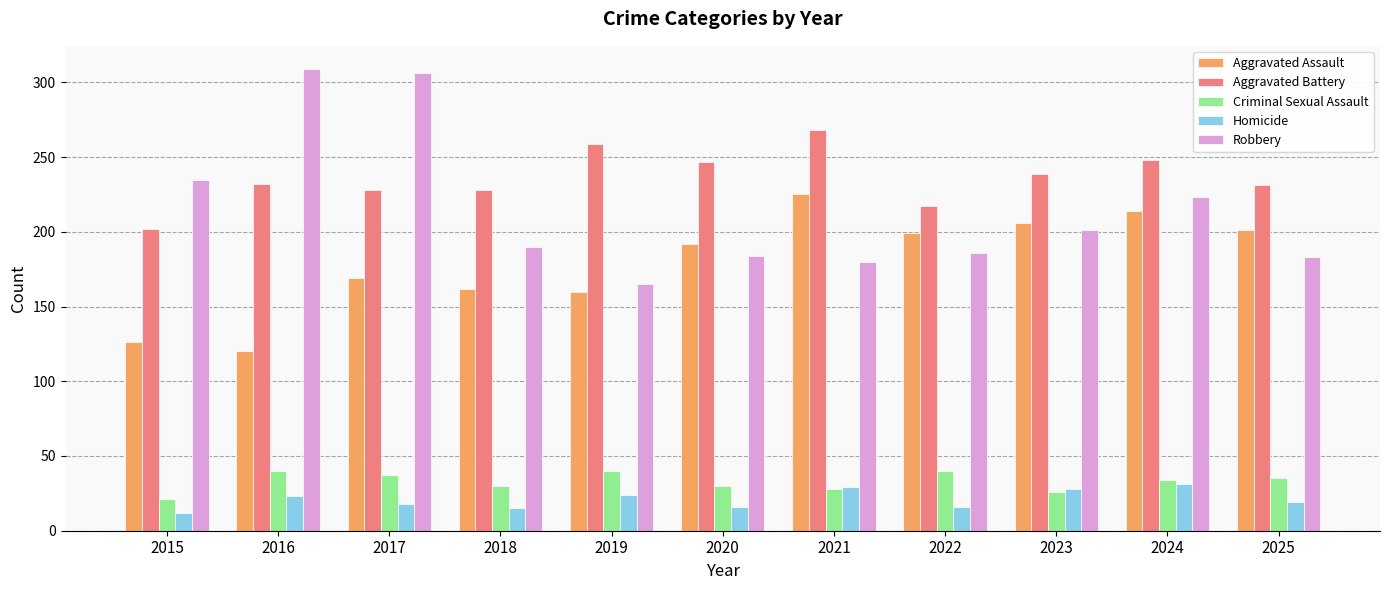

How many data points in Aggravated Assault are less than 192?

5